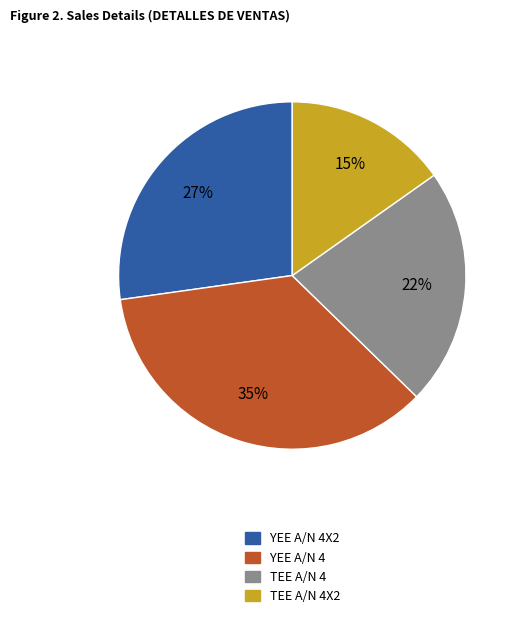

To the nearest percent, what is the difference between the largest and smallest slice percentages?

20%